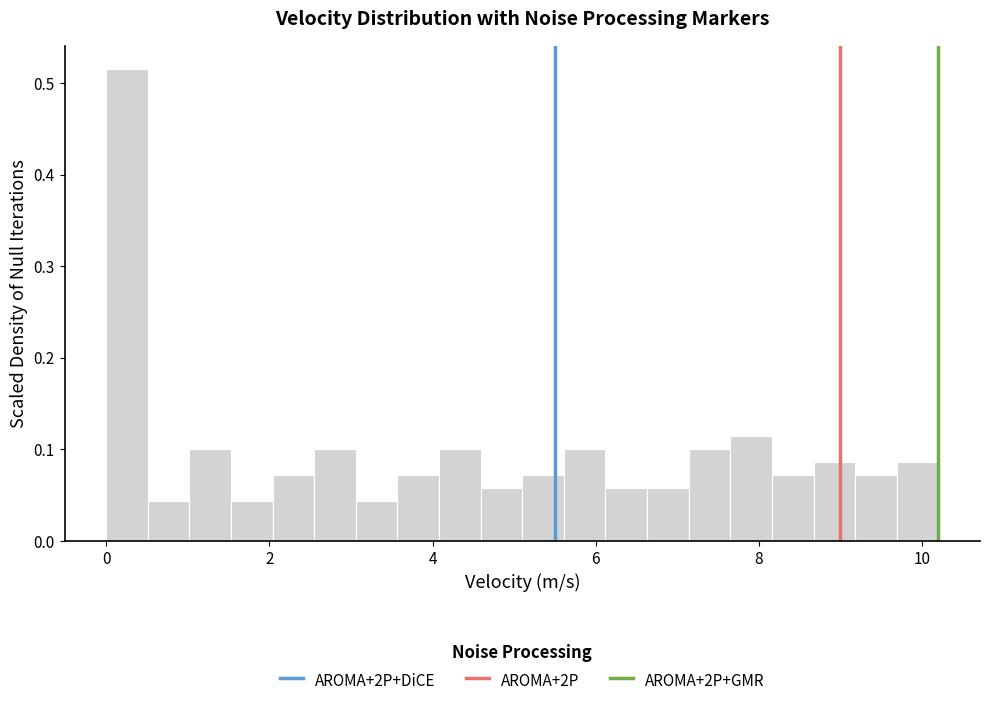

Around what value on the x-axis is the tallest bar? Give the approximate position of its centre, as read against the axis.

0.2